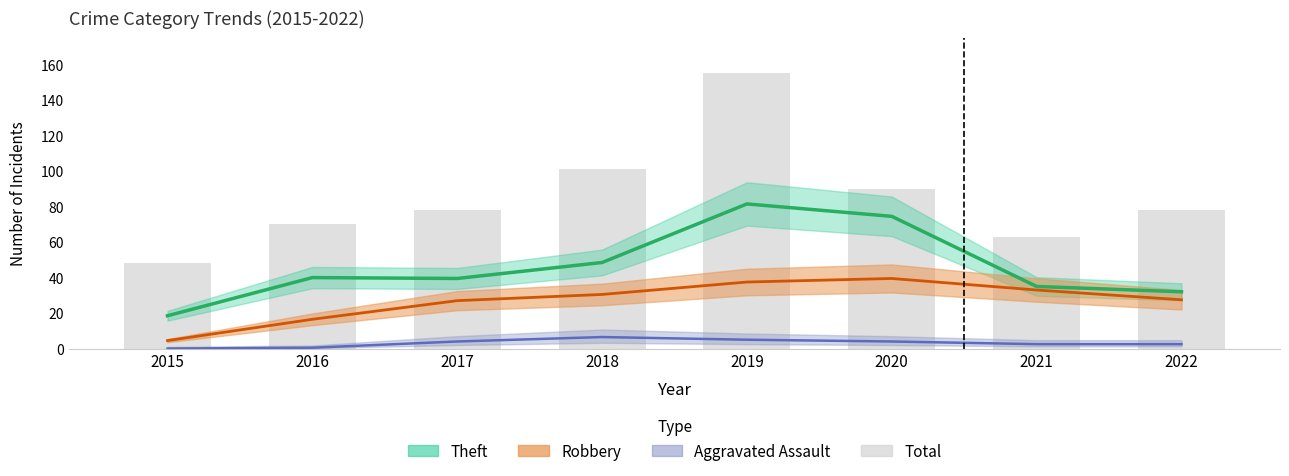

Reading left to right, transcribe all the data shown in this chart.

48	70	78	101	155	90	63	78